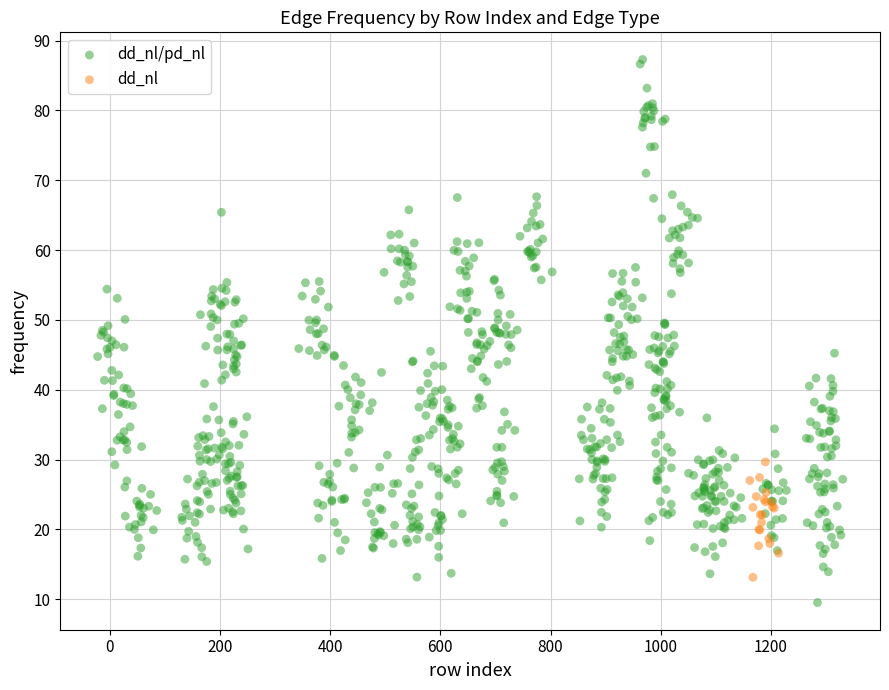

Which series contains the lowest Y value?

dd_nl/pd_nl